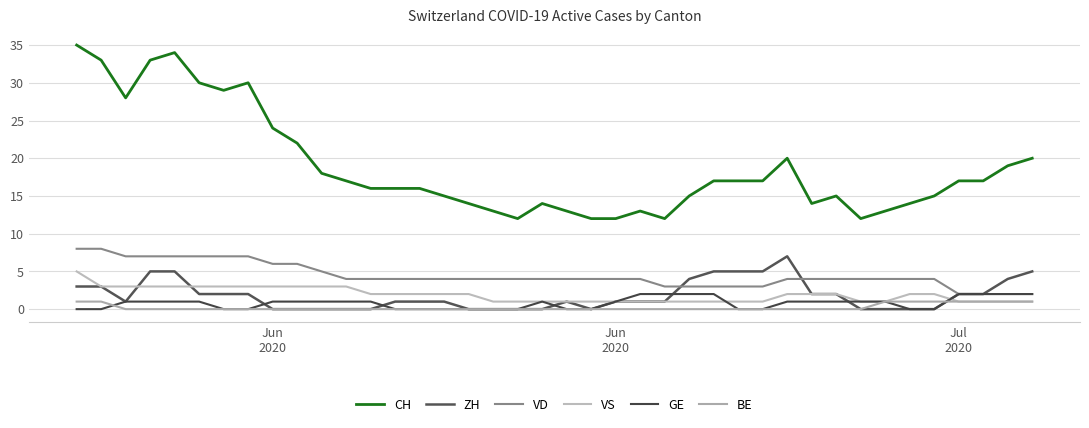

Is this an area chart (filled region under the line)?

No